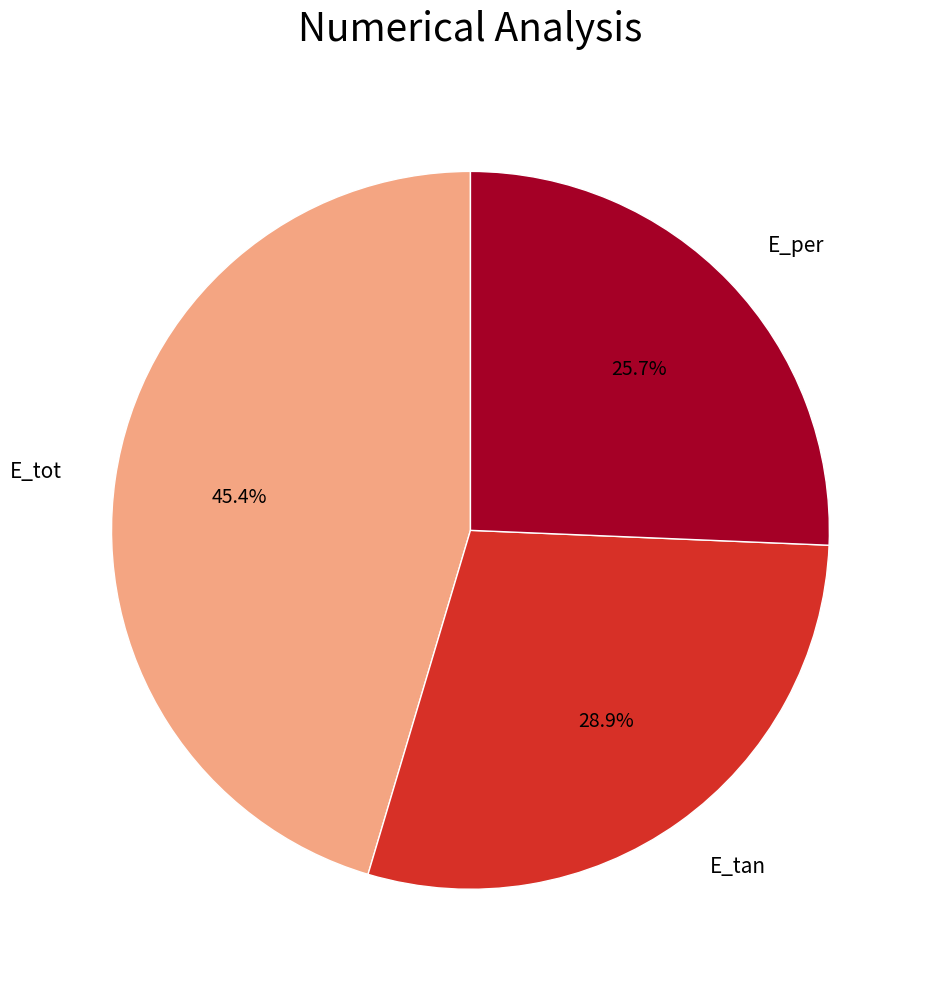

Combined, what portion of the pie is E_per and E_tot?

71.1%